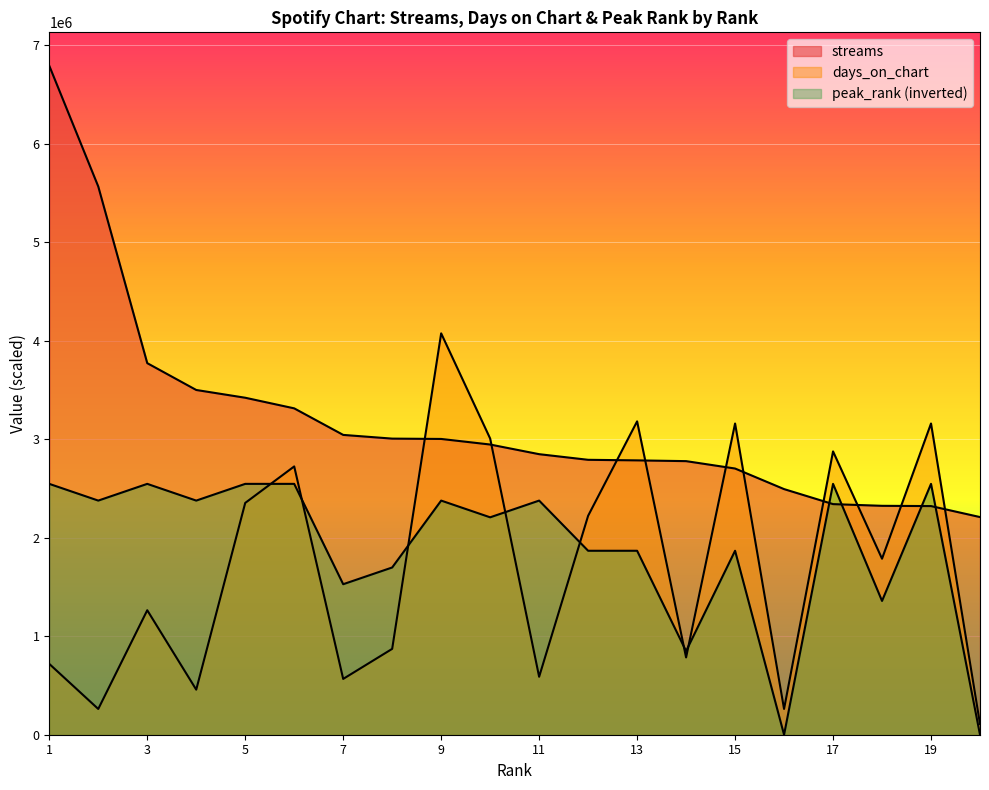

How many positive values does the peak_rank series have?

18